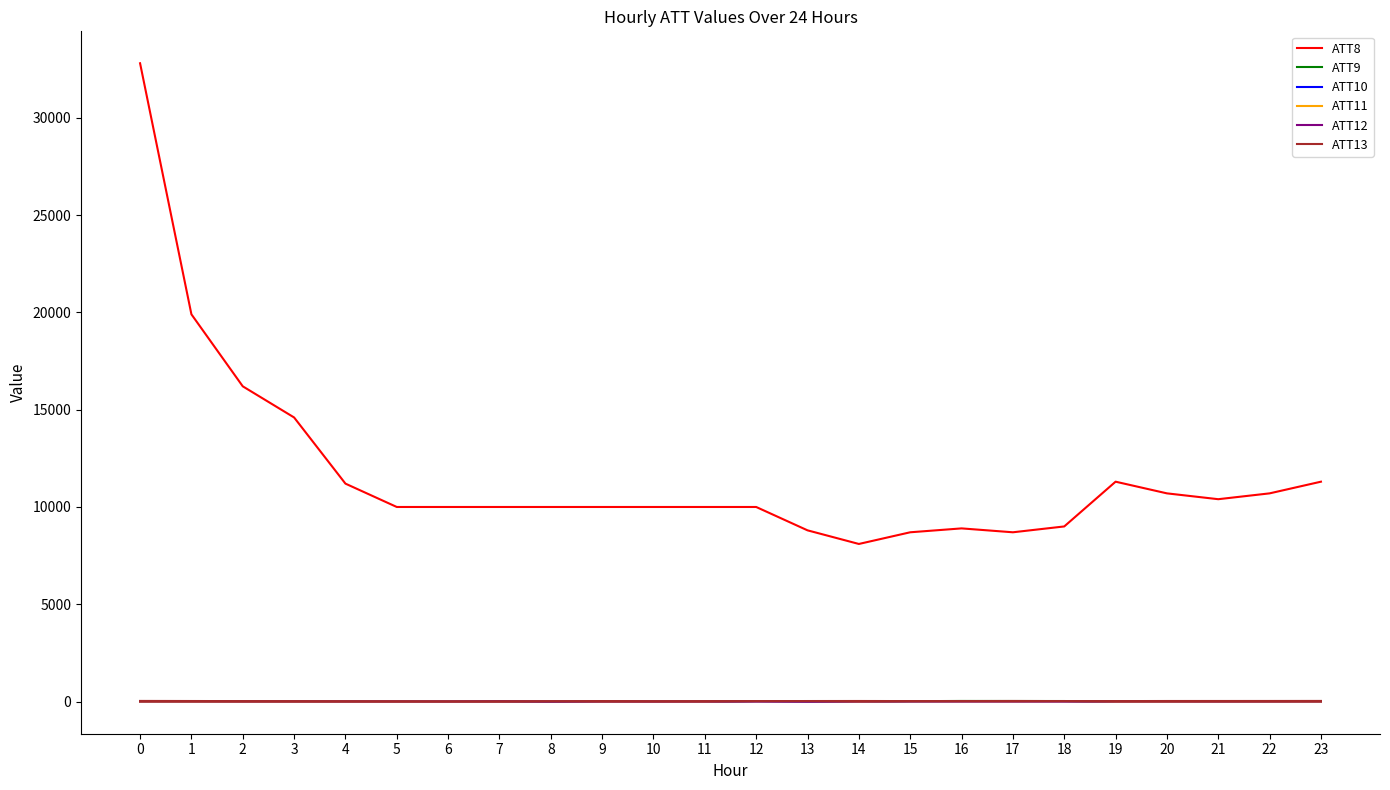

Which series has the widest spread of values?

ATT8